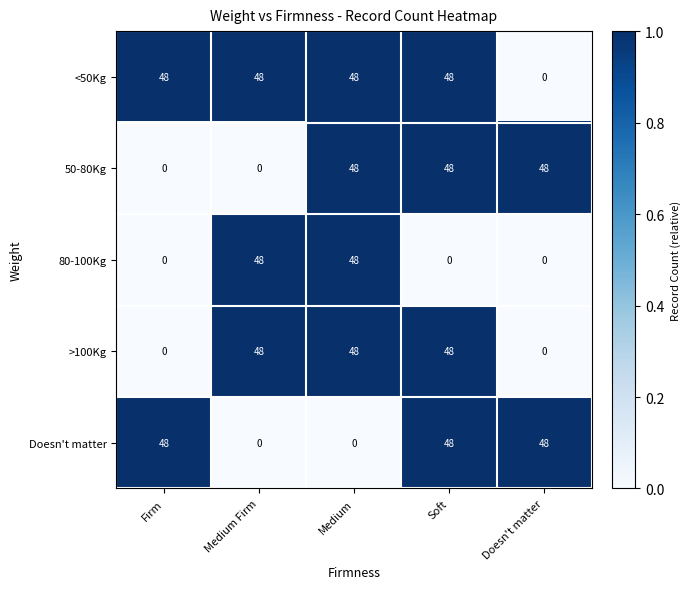

How many series are shown in this chart?

5